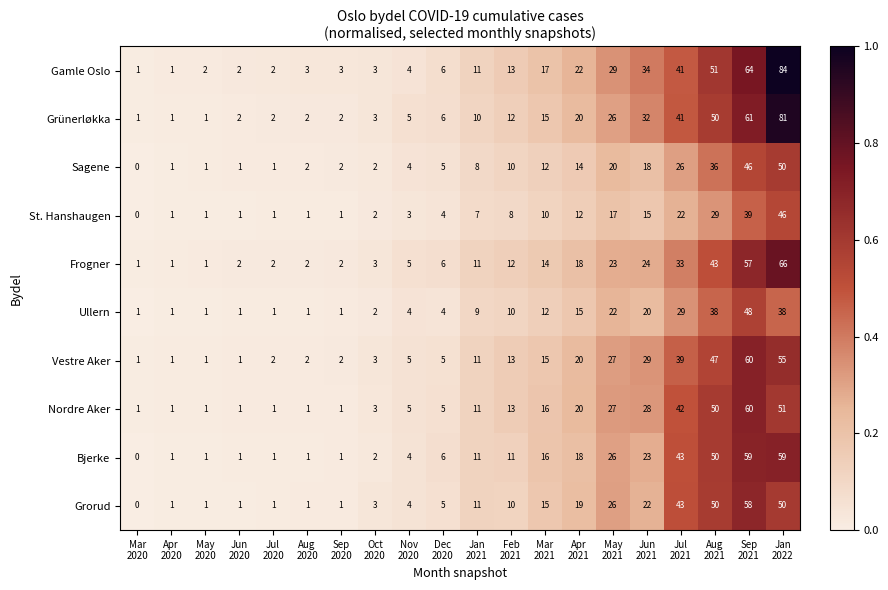

Which category has the highest value across all series?

Jan
2022